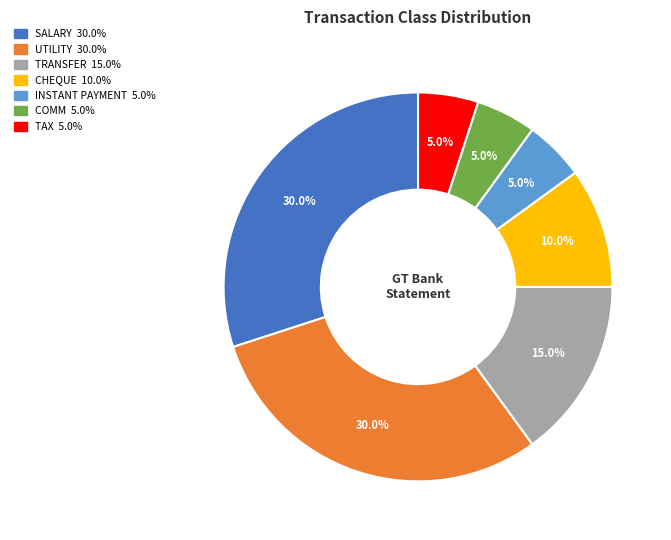

Is there a majority slice in this chart?

No